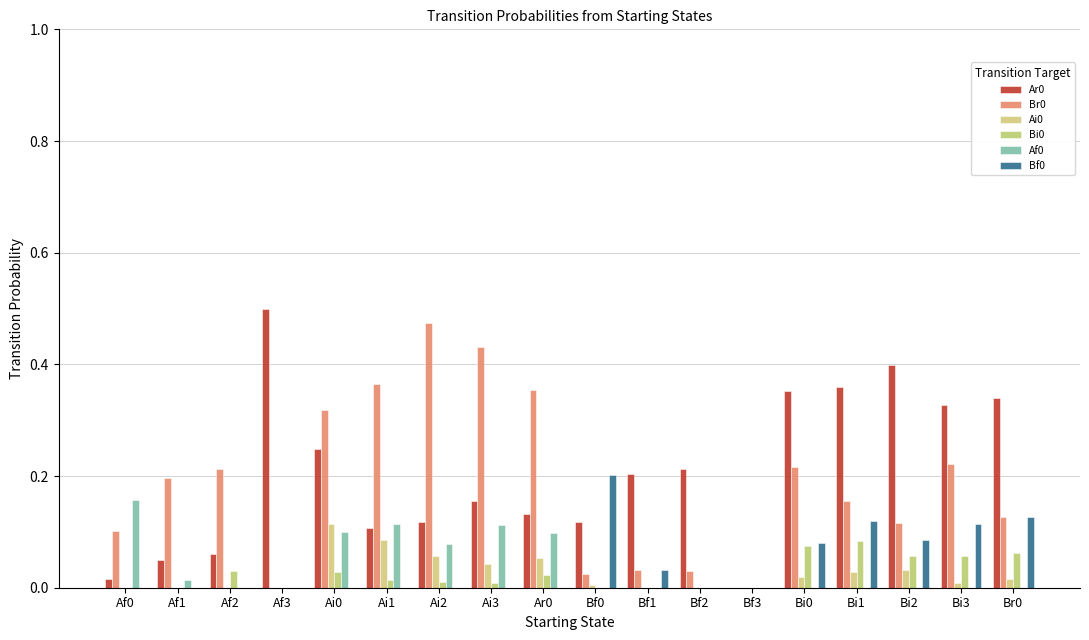

How many distinct data groups are displayed?

6